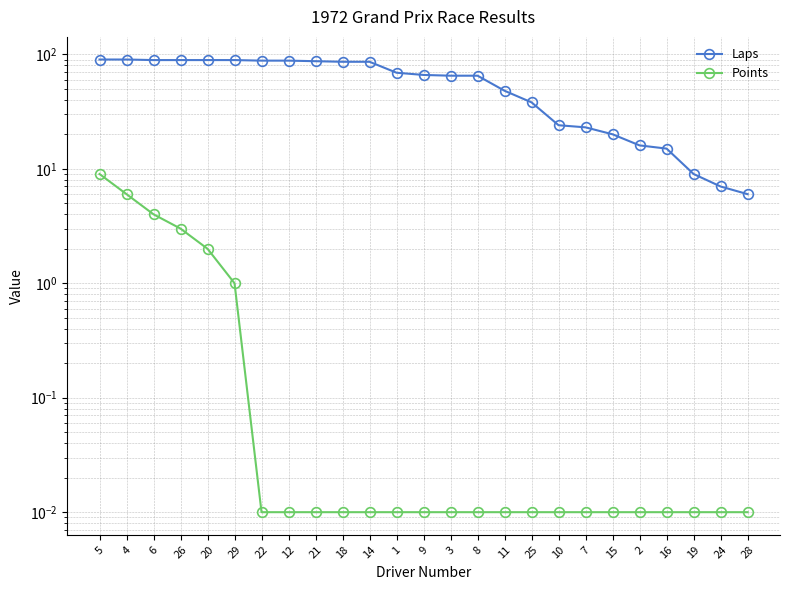

Reading left to right, what are all the values shown in this chart?

Laps: 90.0	90.0	89.0	89.0	89.0	89.0	88.0	88.0	87.0	86.0	86.0	69.0	66.0	65.0	65.0	48.0	38.0	24.0	23.0	20.0	16.0	15.0	9.0	7.0	6.0
Points: 9.0	6.0	4.0	3.0	2.0	1.0	0.0	0.0	0.0	0.0	0.0	0.0	0.0	0.0	0.0	0.0	0.0	0.0	0.0	0.0	0.0	0.0	0.0	0.0	0.0